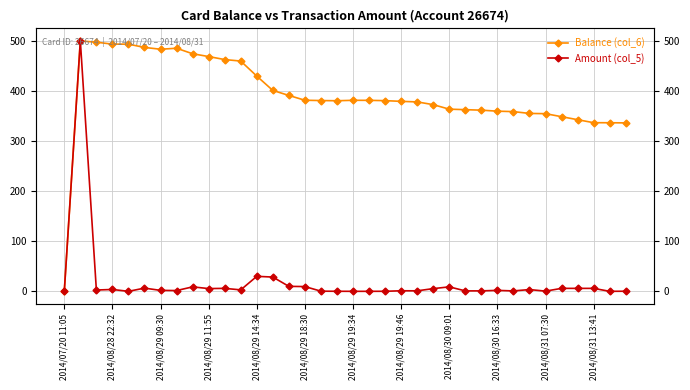

Read the Balance (col_6) value at 28.

358.8